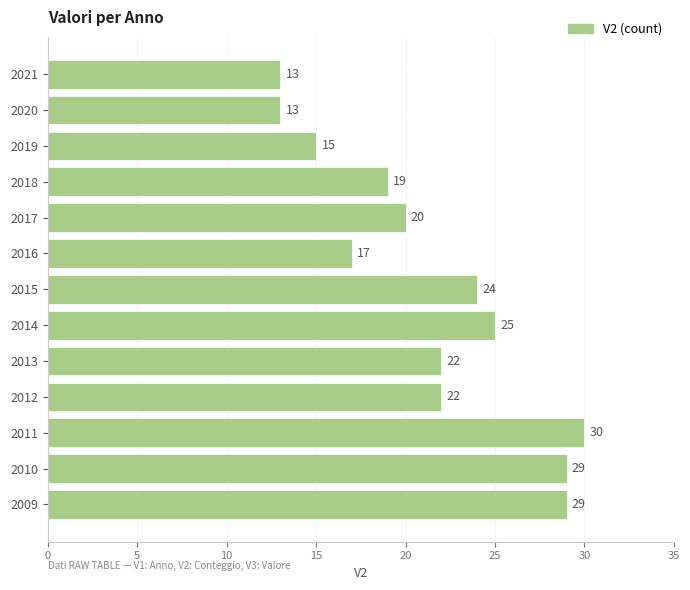

What is the average value?

21